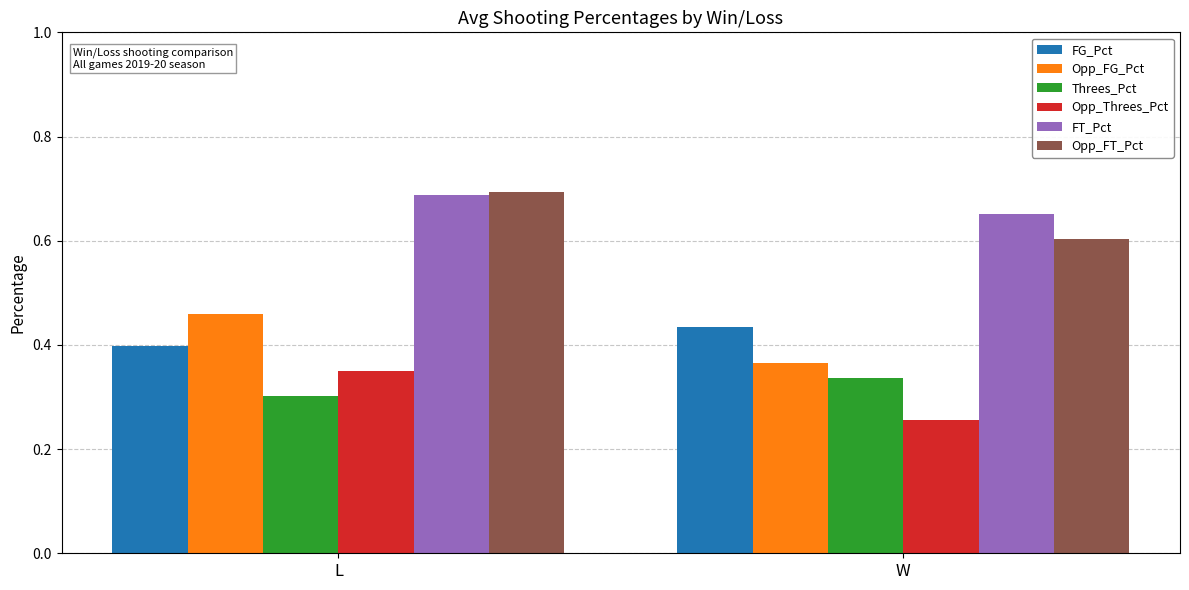

What are all the series names shown in the legend?

FG_Pct, Opp_FG_Pct, Threes_Pct, Opp_Threes_Pct, FT_Pct, Opp_FT_Pct